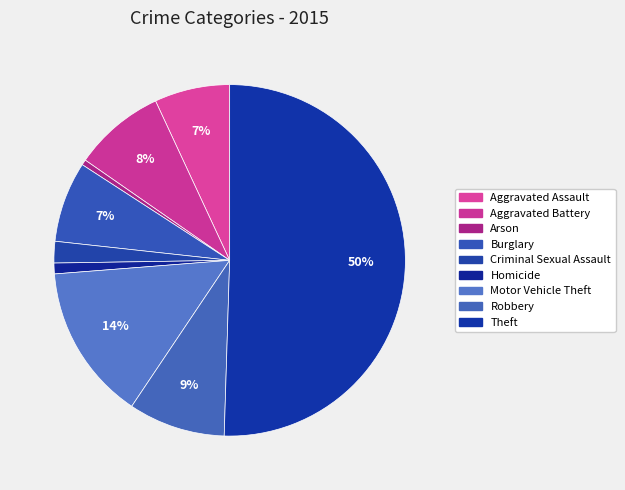

How much of the chart is everything except Robbery?

91.1%